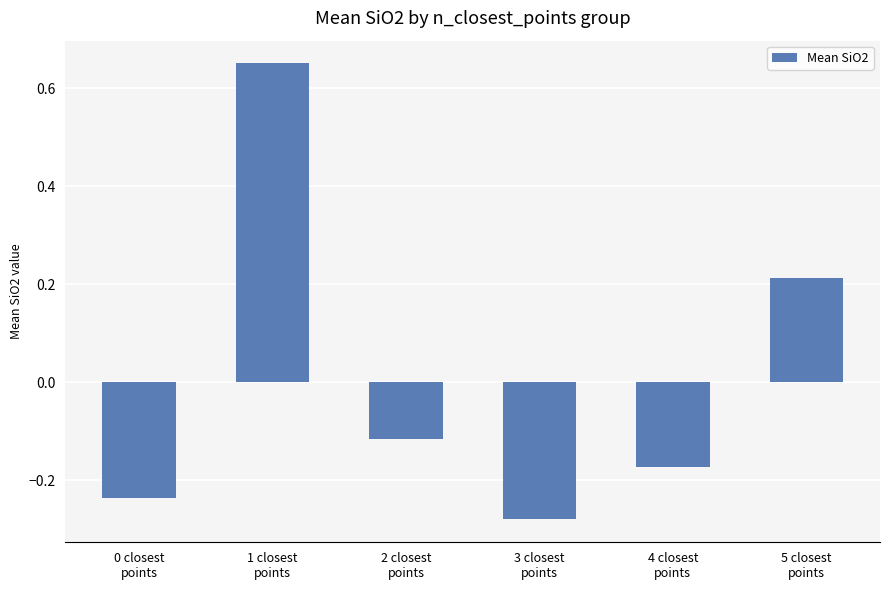

How many data points are above 0?

2